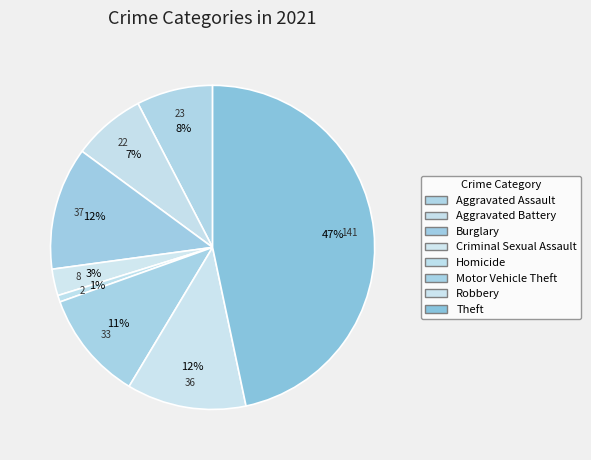

Is there a majority slice in this chart?

No